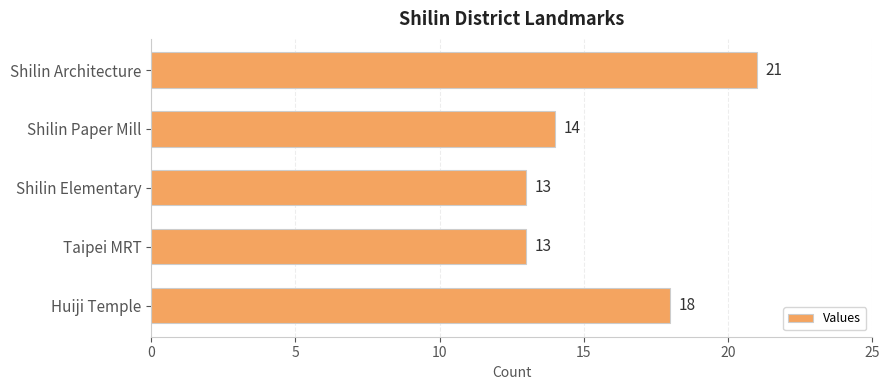

What is the maximum value shown in the chart?

21